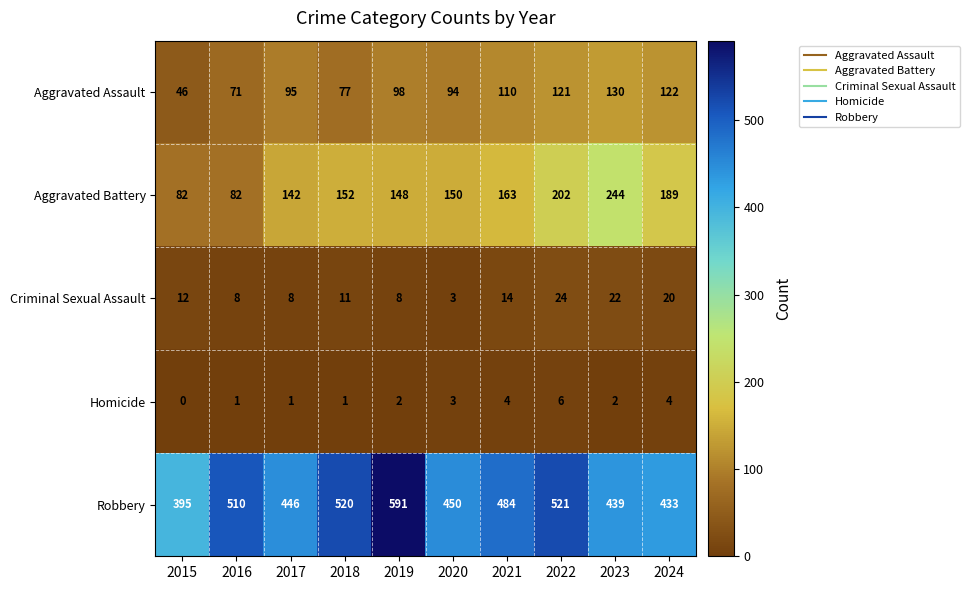

The value of Aggravated Assault at 2015 is 46. True or false?

True